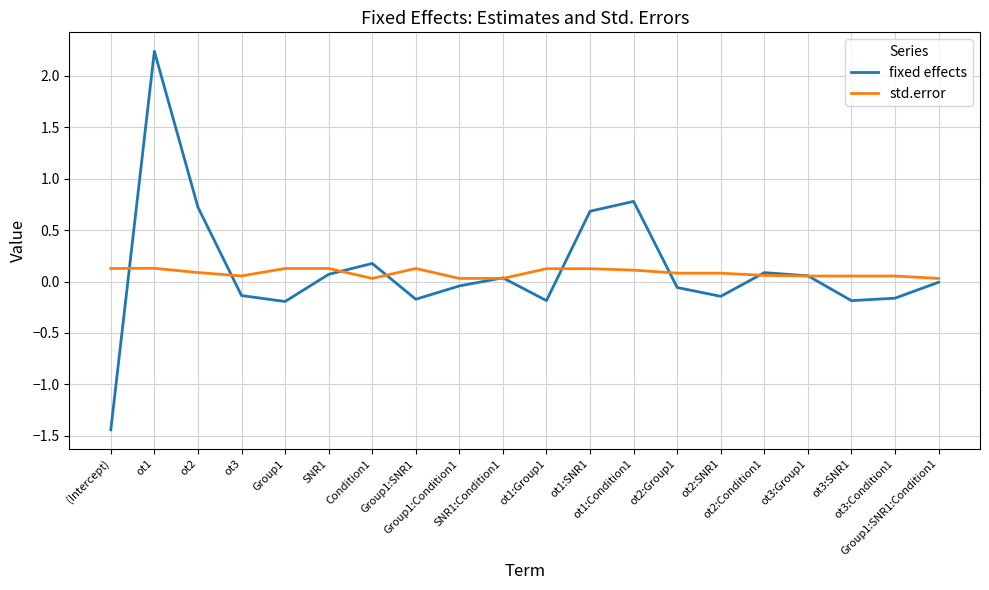

What is the greatest value displayed?

2.2